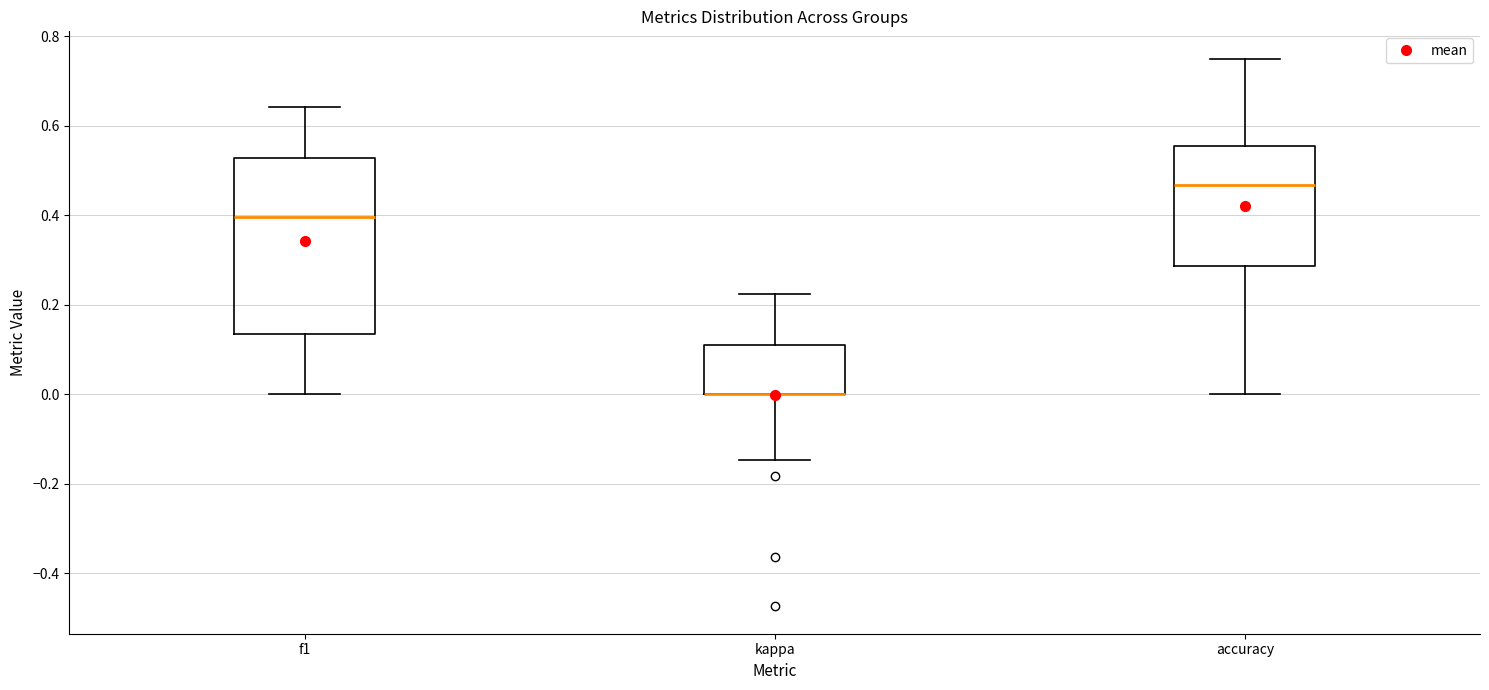

Comparing the boxes themselves (not the whiskers), which one is the tallest?

f1